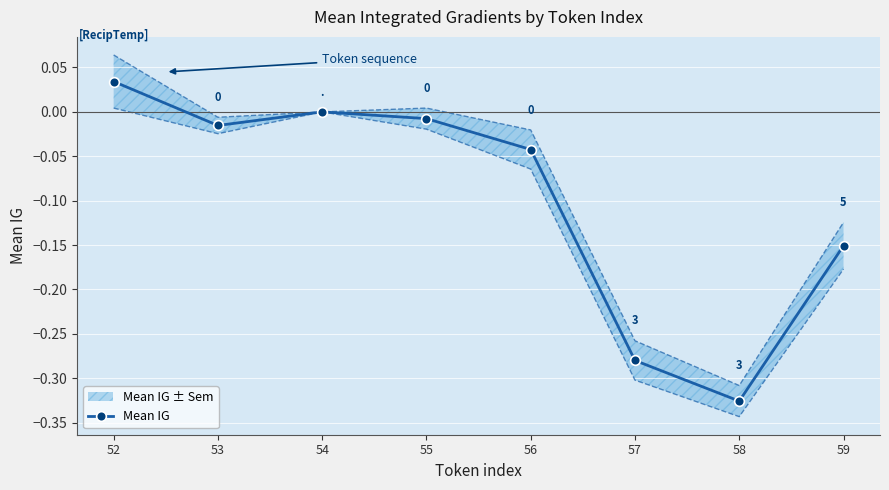

Reading right to left, transcribe all the data shown in this chart.

59=-0.2	58=-0.3	57=-0.3	56=-0.0	55=-0.0	54=0.0	53=-0.0	52=0.0